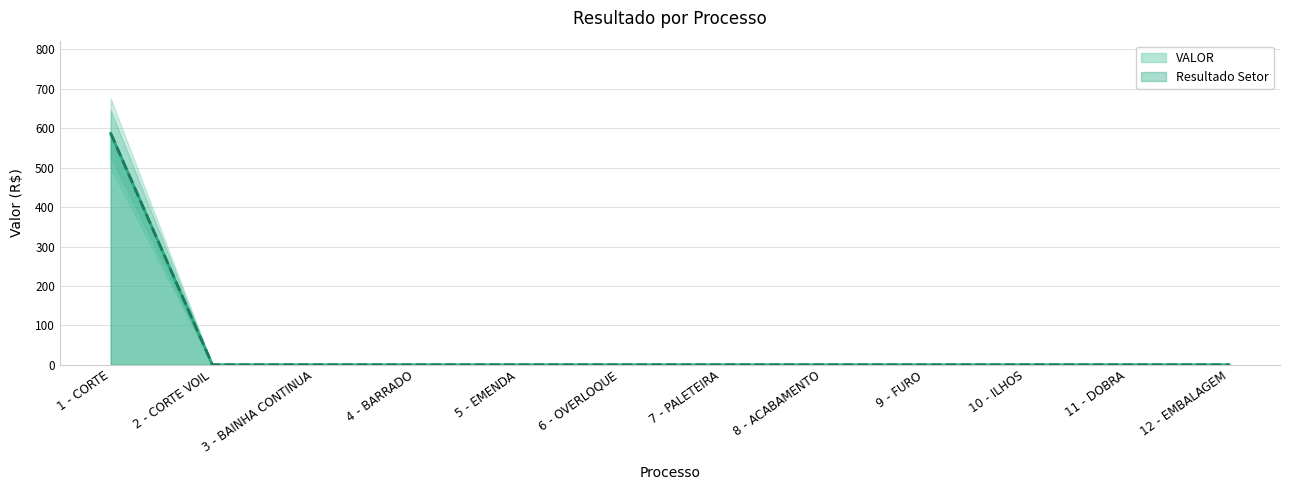

True or false: Resultado Setor has more than 0 points higher than both neighbors.

False